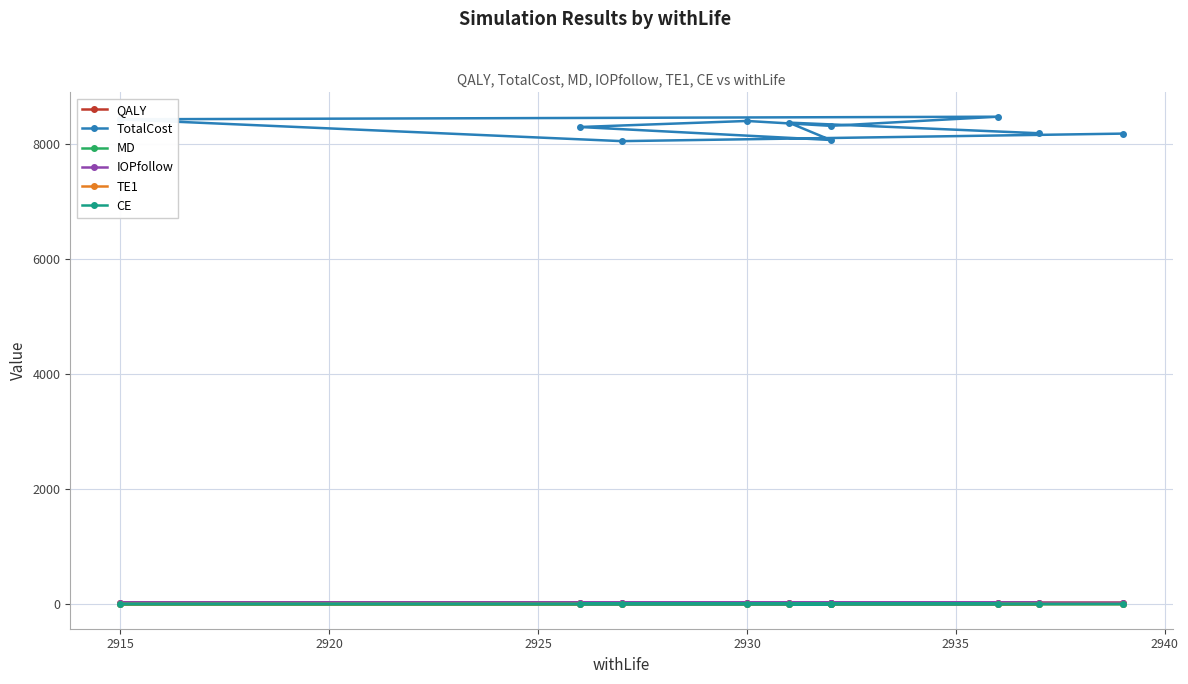

Reading right to left, transcribe all the data shown in this chart.

QALY: 23.2	23.0	23.4	23.1	23.3	23.3	23.4	23.3	23.5	23.3
TotalCost: 8187.3	8056.3	8436.4	8481.4	8322.6	8407.3	8302.2	8076.5	8378.6	8193.3
MD: -6.4	-6.3	-6.5	-6.5	-6.5	-6.5	-6.4	-6.2	-6.4	-6.4
IOPfollow: 20.6	20.6	20.5	20.4	20.5	20.5	20.6	20.6	20.5	20.6
TE1: 0.1	0.0	0.1	0.1	0.1	0.1	0.1	0.1	0.1	0.1
CE: 0.5	0.4	0.5	0.5	0.5	0.5	0.5	0.5	0.5	0.5